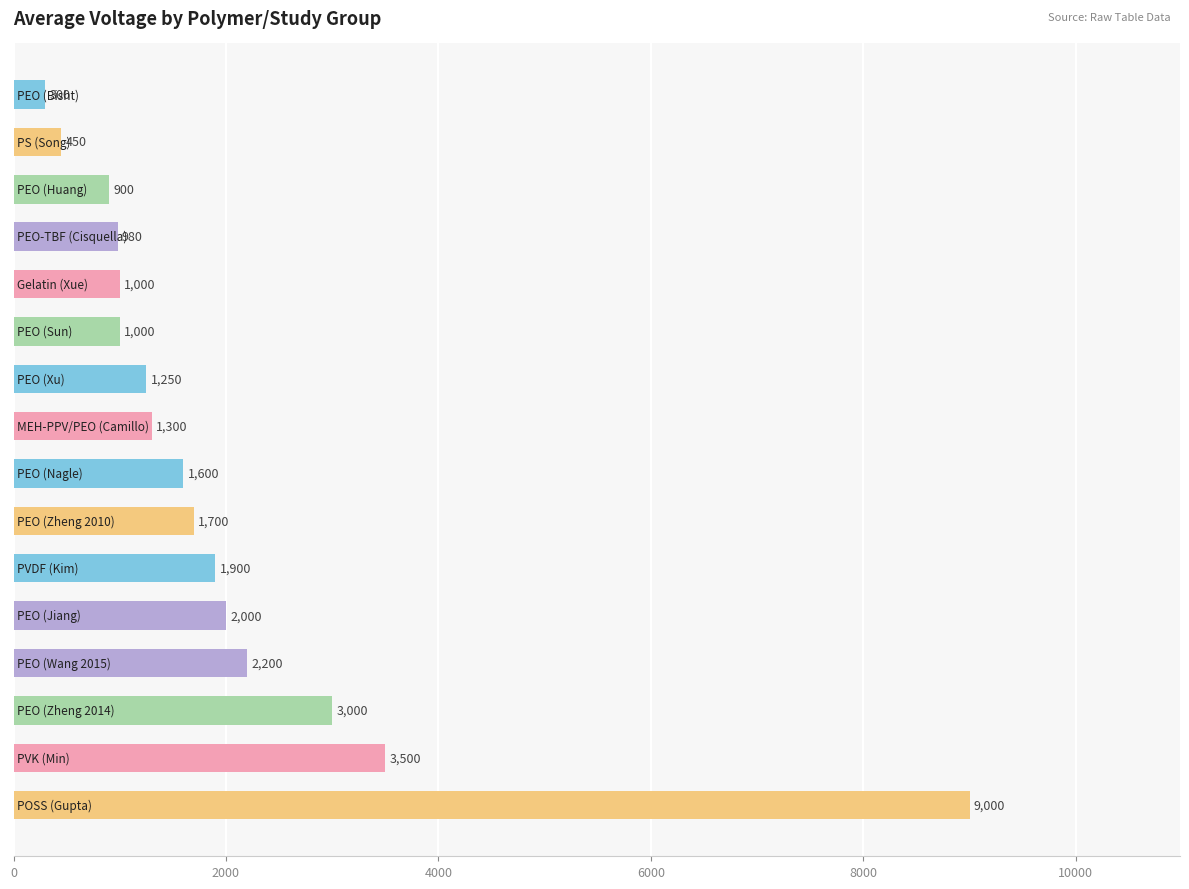

What is the average value?

2005